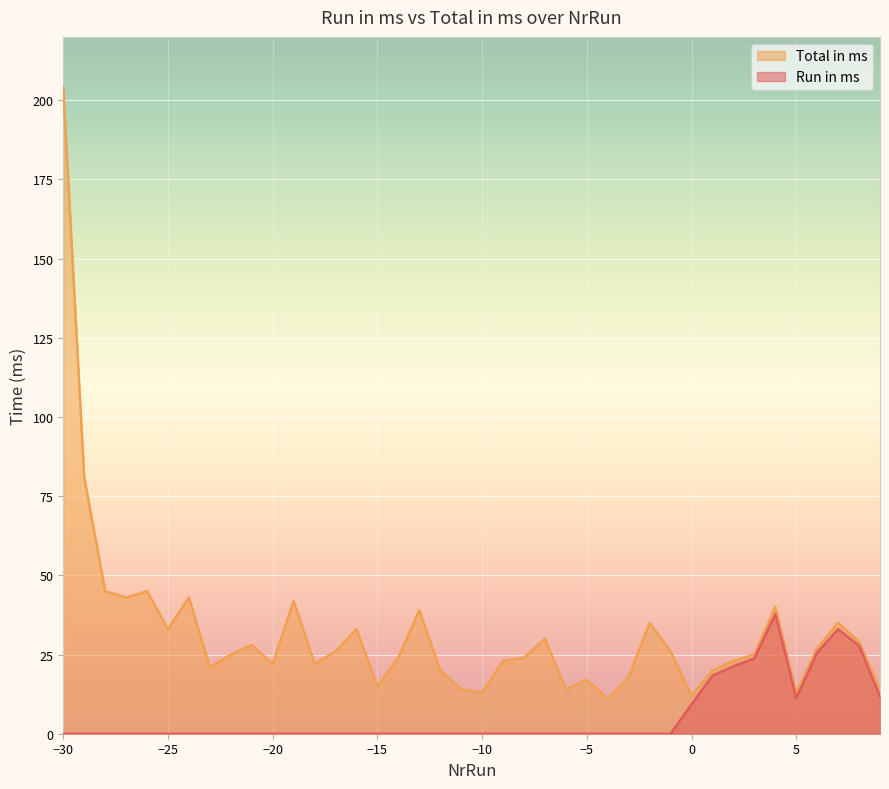

How many positive values does the Run in ms series have?

10